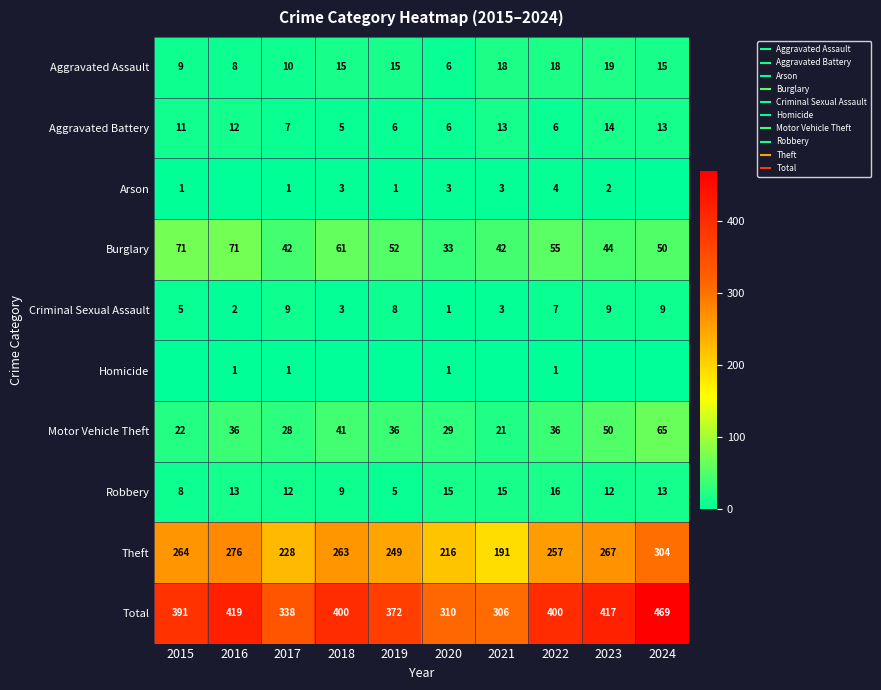

Count the number of data series in this chart.

10